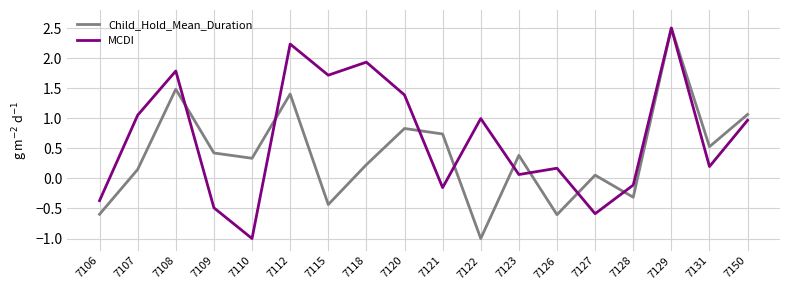

At which category does Child_Hold_Mean_Duration reach its first local peak?

7108